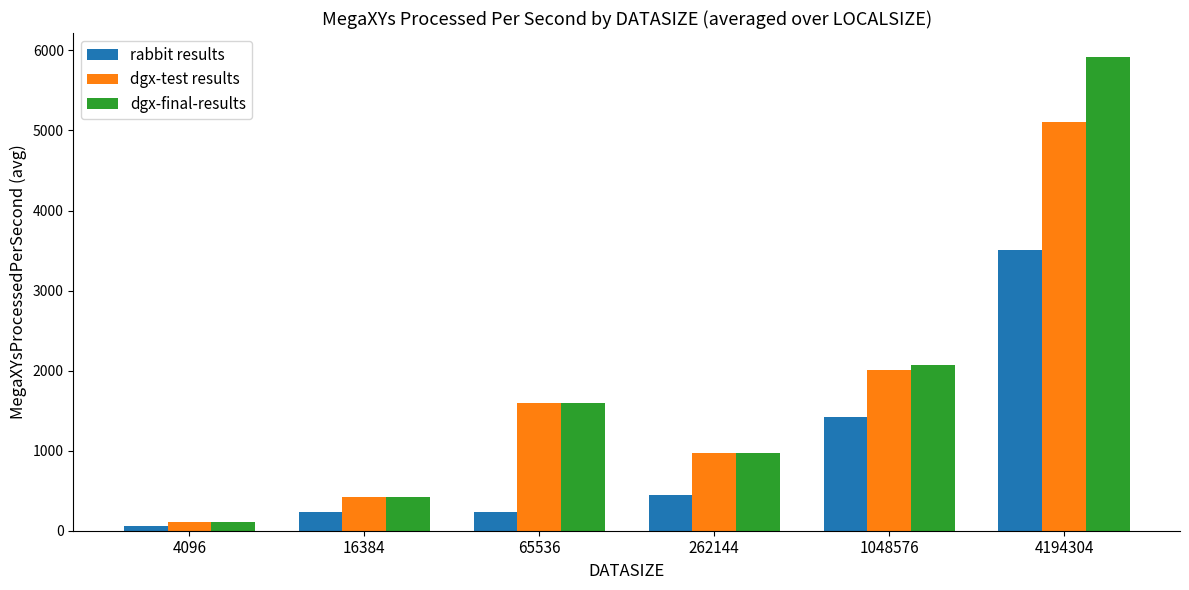

How many series are shown in this chart?

3